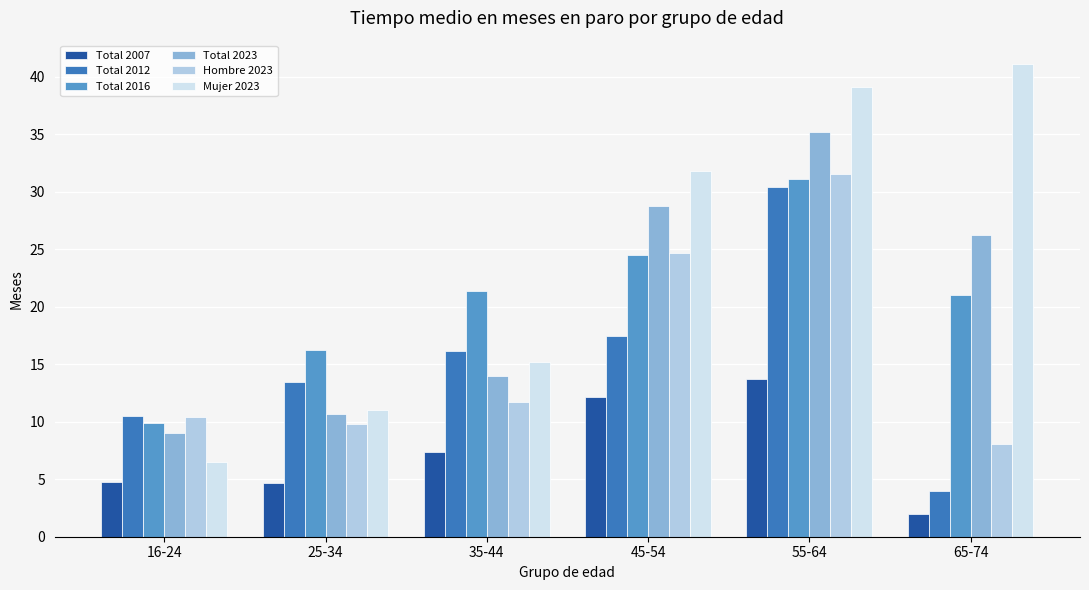

What is the sum of the Total 2007 values at 25-34 and 16-24?

9.4